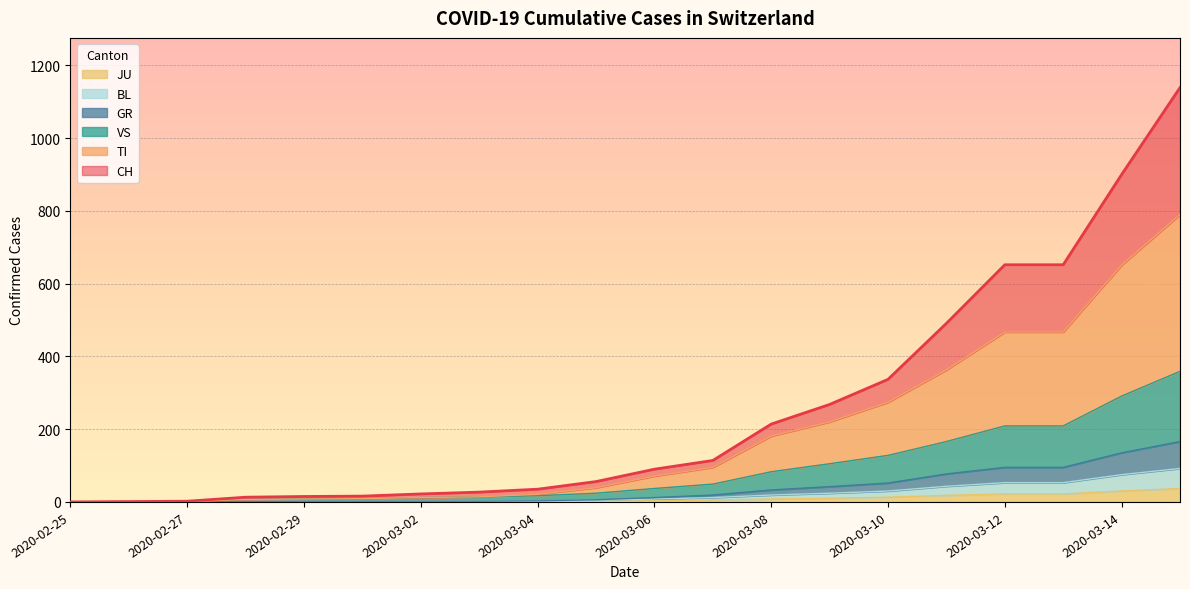

At which label is GR closest to 83?

2020-03-11